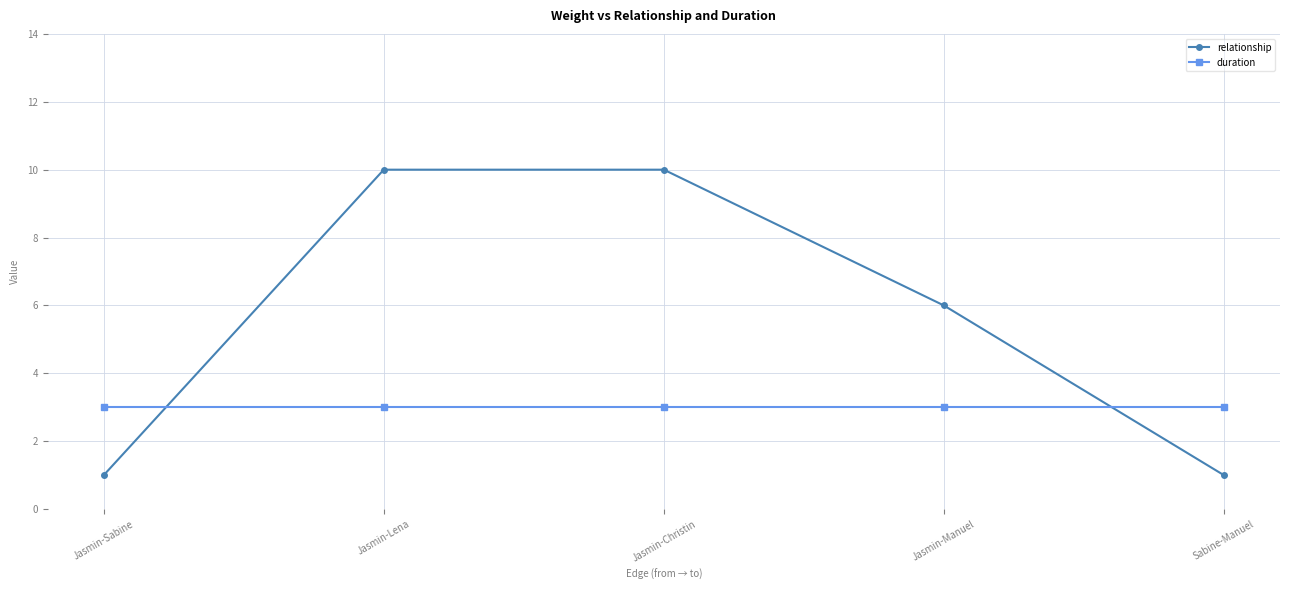

What position from the left is Jasmin-Sabine?

1